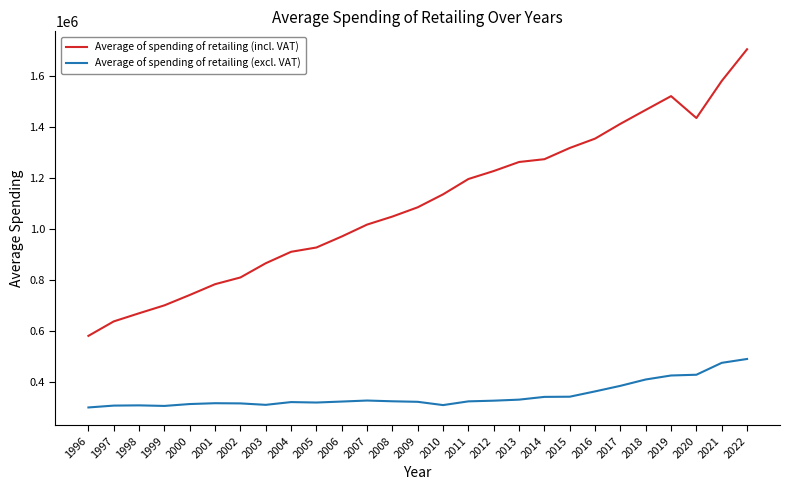

At which category is the sum across all series the highest?

2022